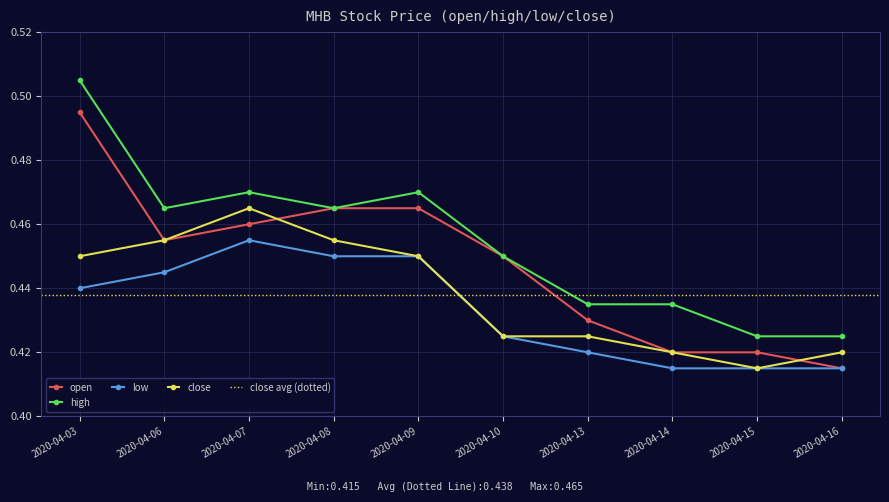

What is the highest value of the low series?

0.5